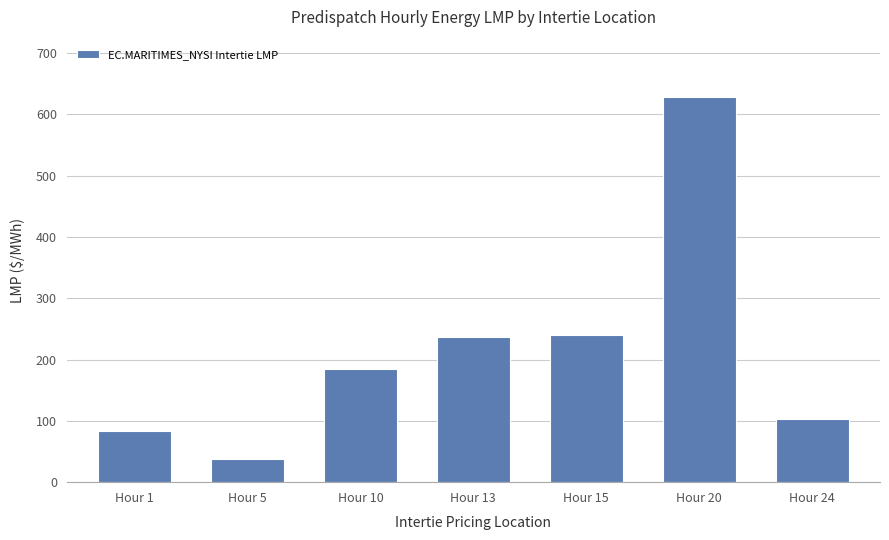

What is the sum of the values at Hour 13 and Hour 24?

339.8